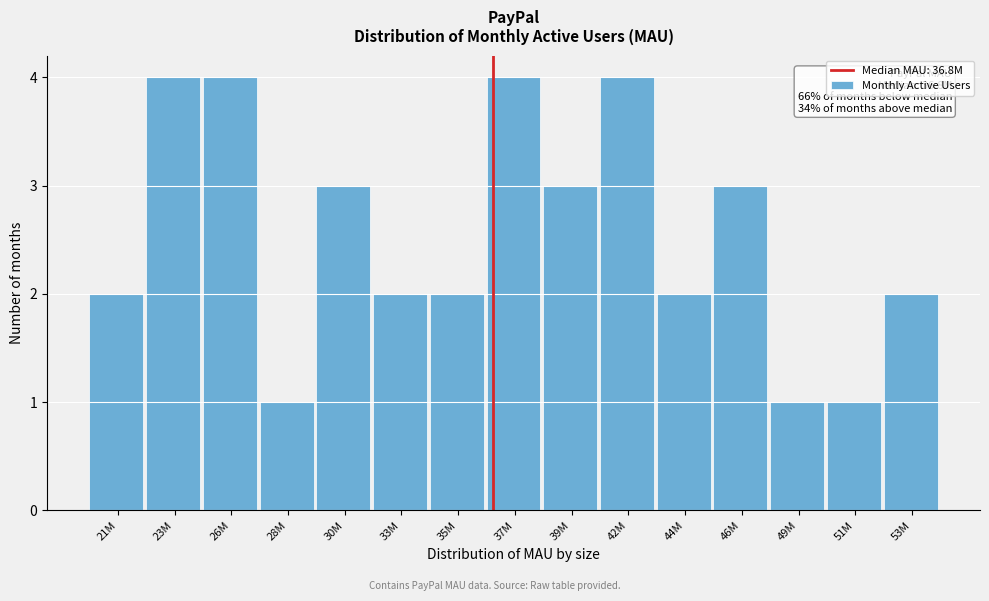

Reading left to right, extract all data points from this chart.

2	4	4	1	3	2	2	4	3	4	2	3	1	1	2